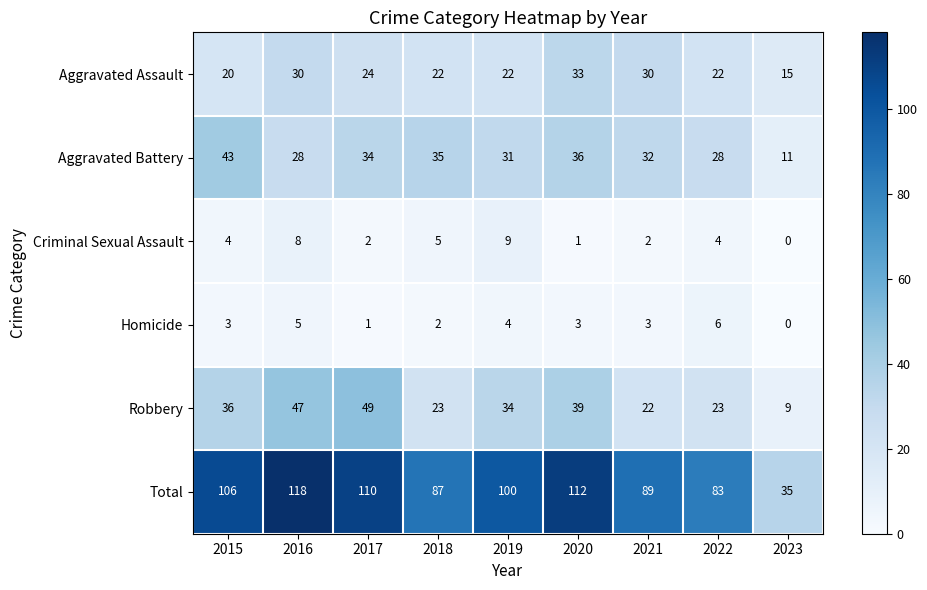

What is the total value across all series at 2018?

174